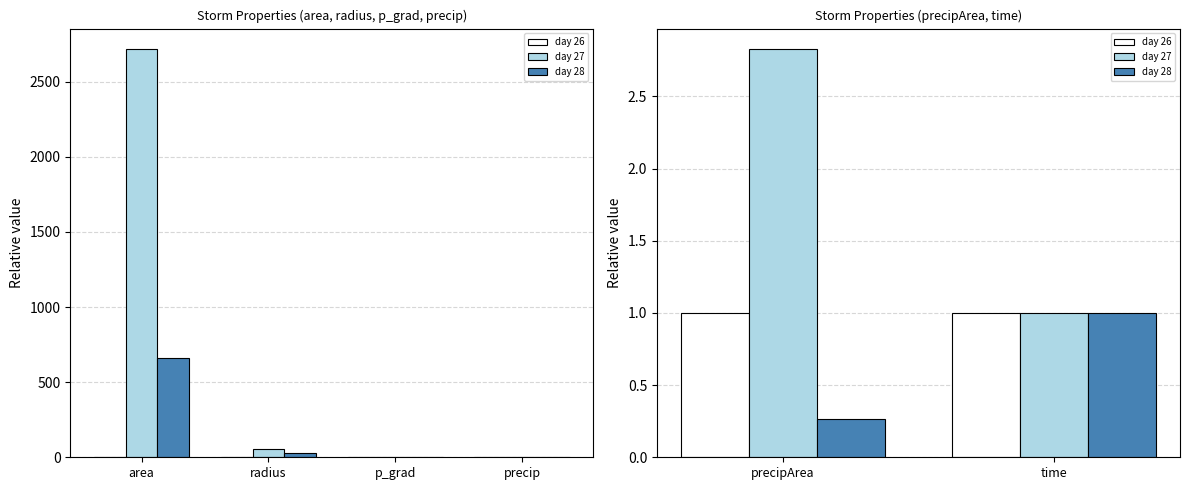

Count the number of data series in this chart.

3